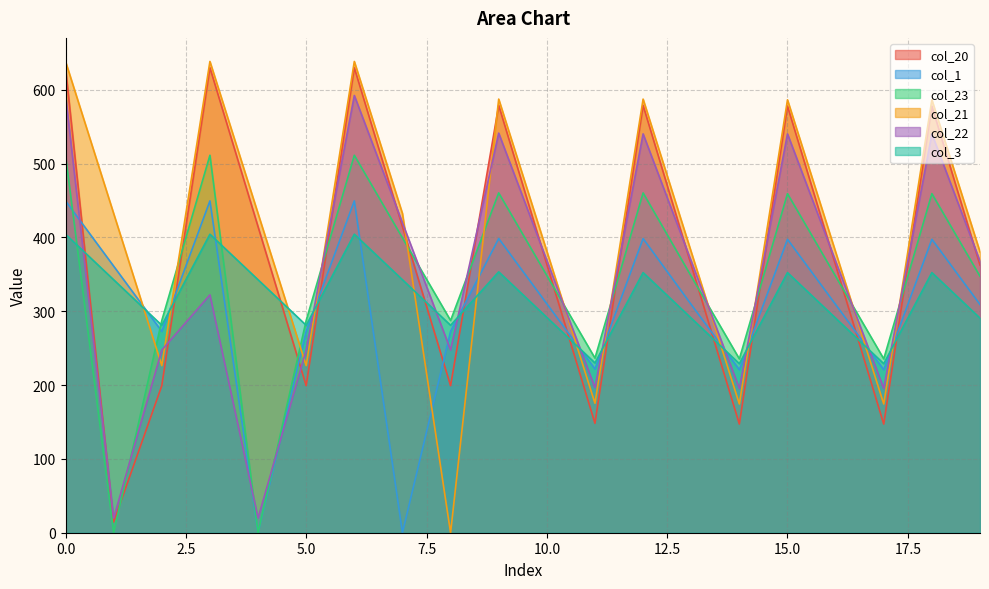

Where is the first local maximum for col_3?

3